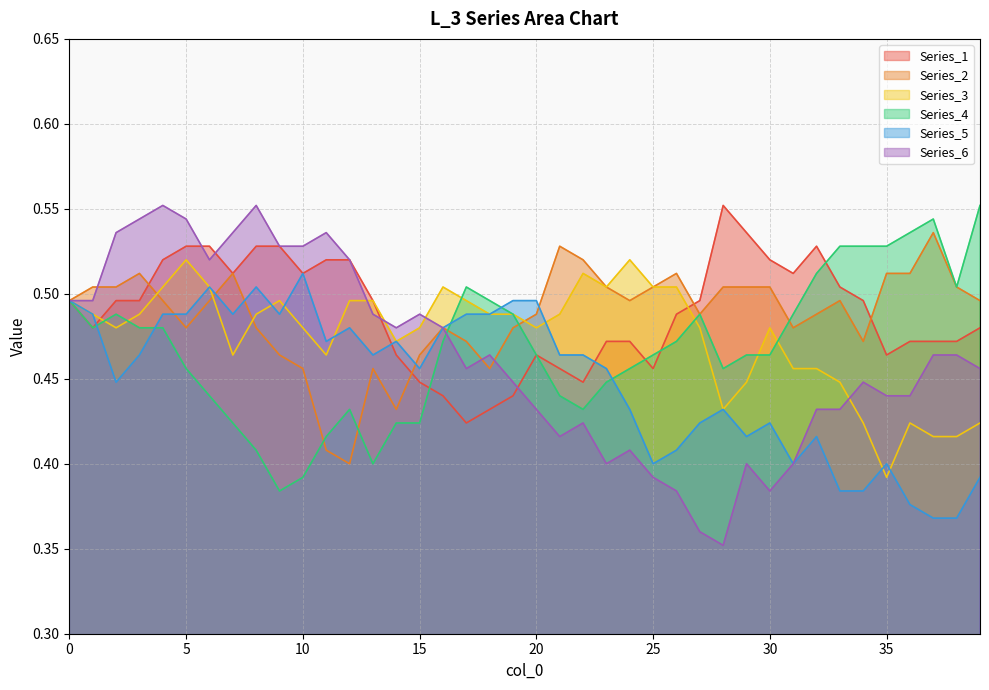

Does the chart display data point markers on the line(s)?

No